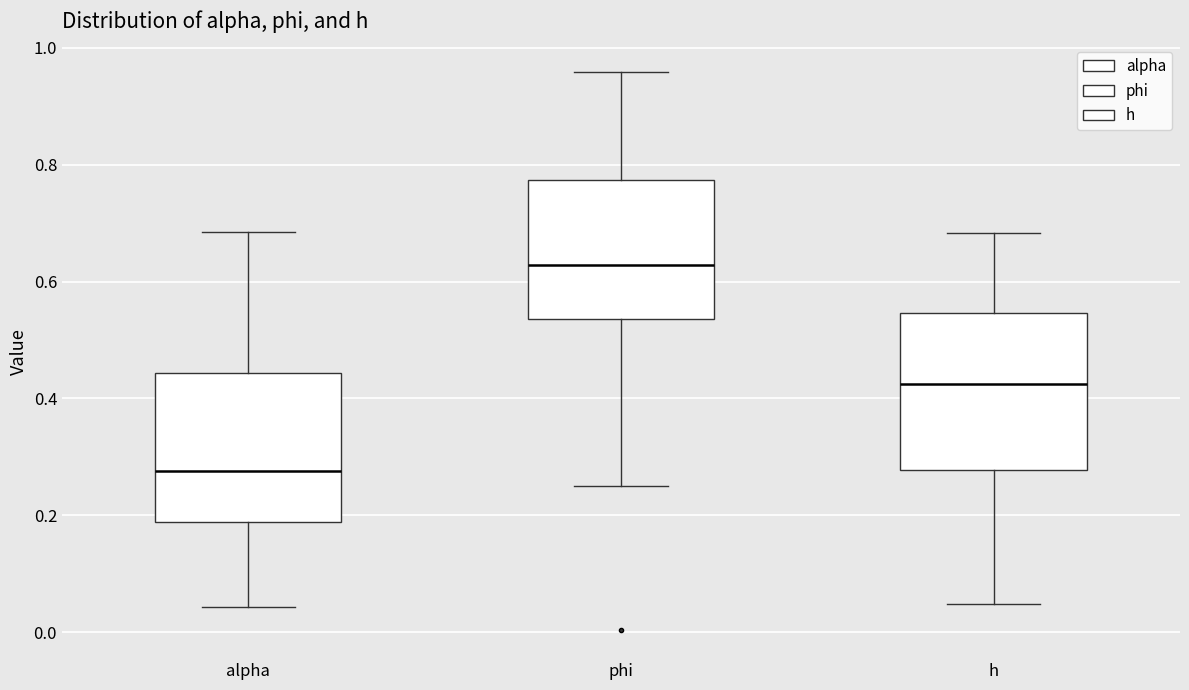

Reading left to right, transcribe this box plot: for each box, give where its median line is, the range the box spans, and where its two whiskers end, as read against the y-axis. The values are not printed on the chart, so give them approximately, as read against the axis.

alpha: median 0.28, box 0.18 to 0.44, whiskers 0.04 to 0.68
phi: median 0.62, box 0.54 to 0.78, whiskers 0.24 to 0.96
h: median 0.42, box 0.28 to 0.54, whiskers 0.04 to 0.68